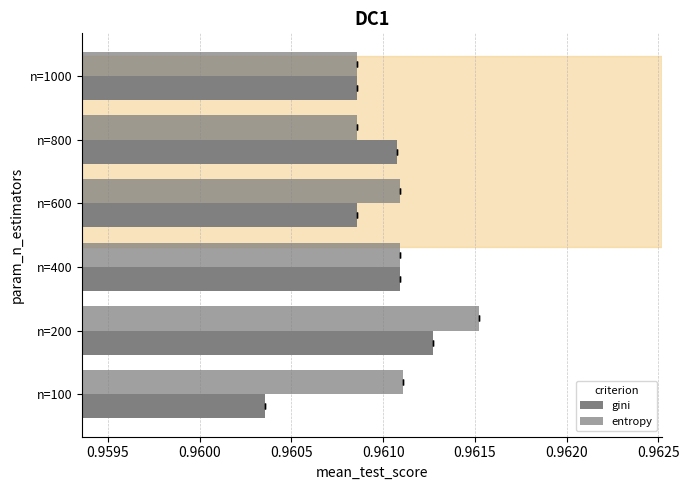

Which series changed the most between n=400 and n=800?

entropy